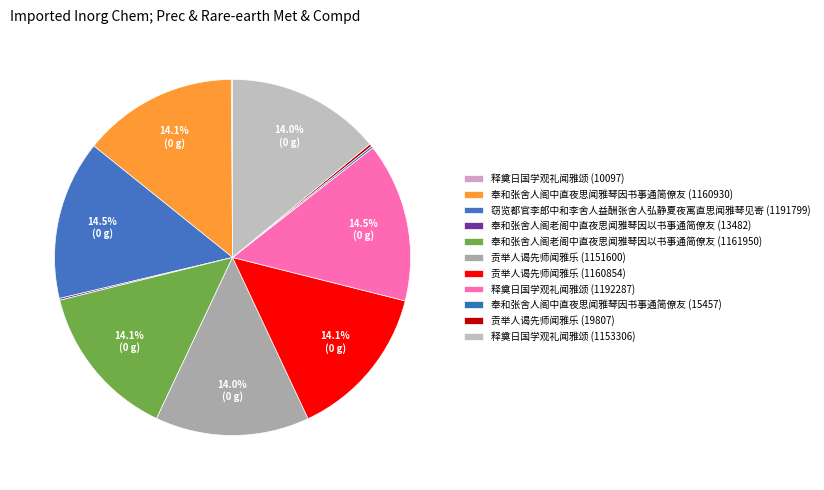

What is the change in value from 奉和张舍人阁老阁中直夜思闻雅琴因以书事通简僚友 (1161950) to 奉和张舍人阁中直夜思闻雅琴因书事通简僚友 (15457)?

-1146493